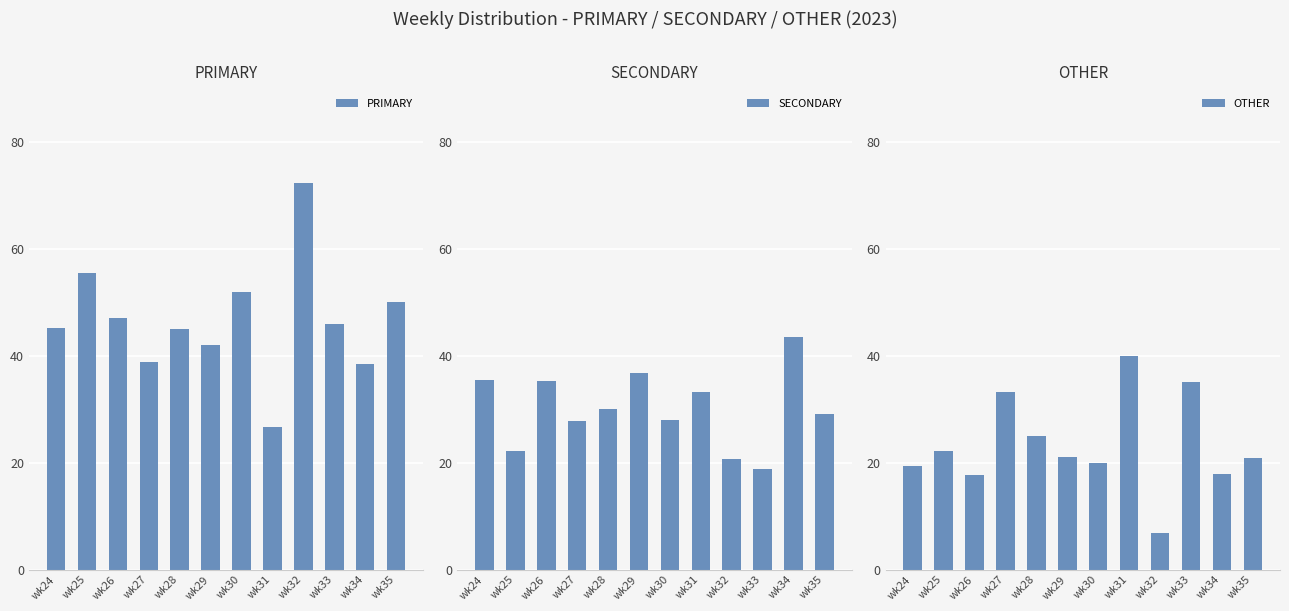

Between wk24 and wk31, which series saw the biggest shift?

OTHER